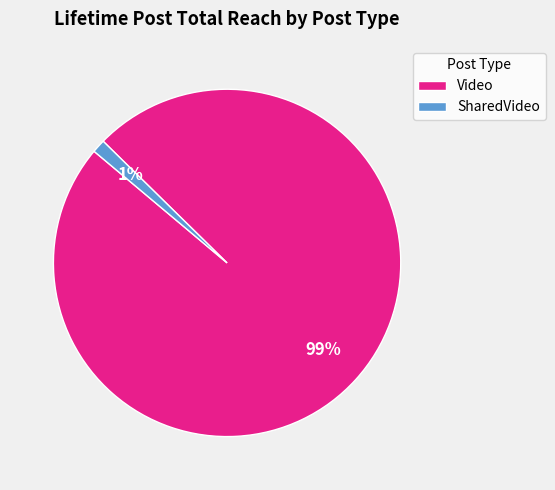

To the nearest percent, what percentage of the pie is Video?

99%